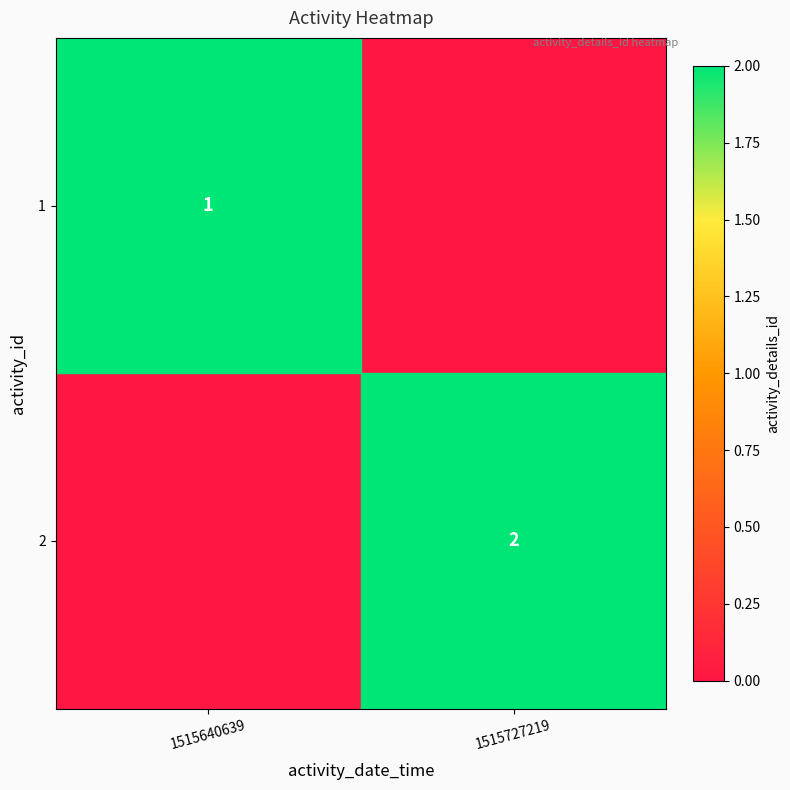

How many series are shown in this chart?

2